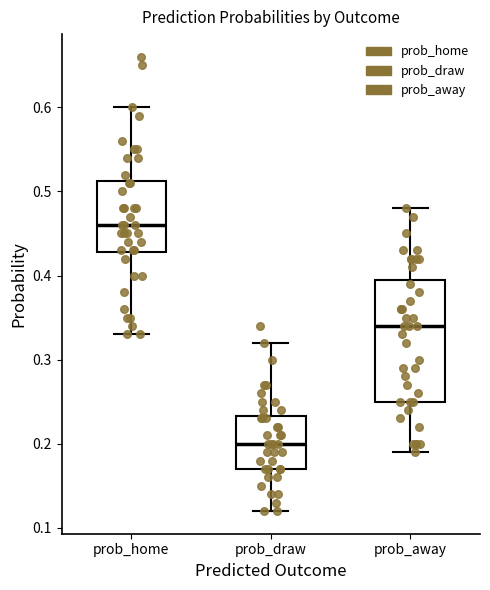

Reading left to right, read every box against the y-axis: the position of its median line, the range the box covers, and the ends of its whiskers. The values are not printed on the chart, so give them approximately, as read against the axis.

prob_home: median 0.46, box 0.43 to 0.51, whiskers 0.33 to 0.60
prob_draw: median 0.20, box 0.17 to 0.23, whiskers 0.12 to 0.32
prob_away: median 0.34, box 0.25 to 0.40, whiskers 0.19 to 0.48